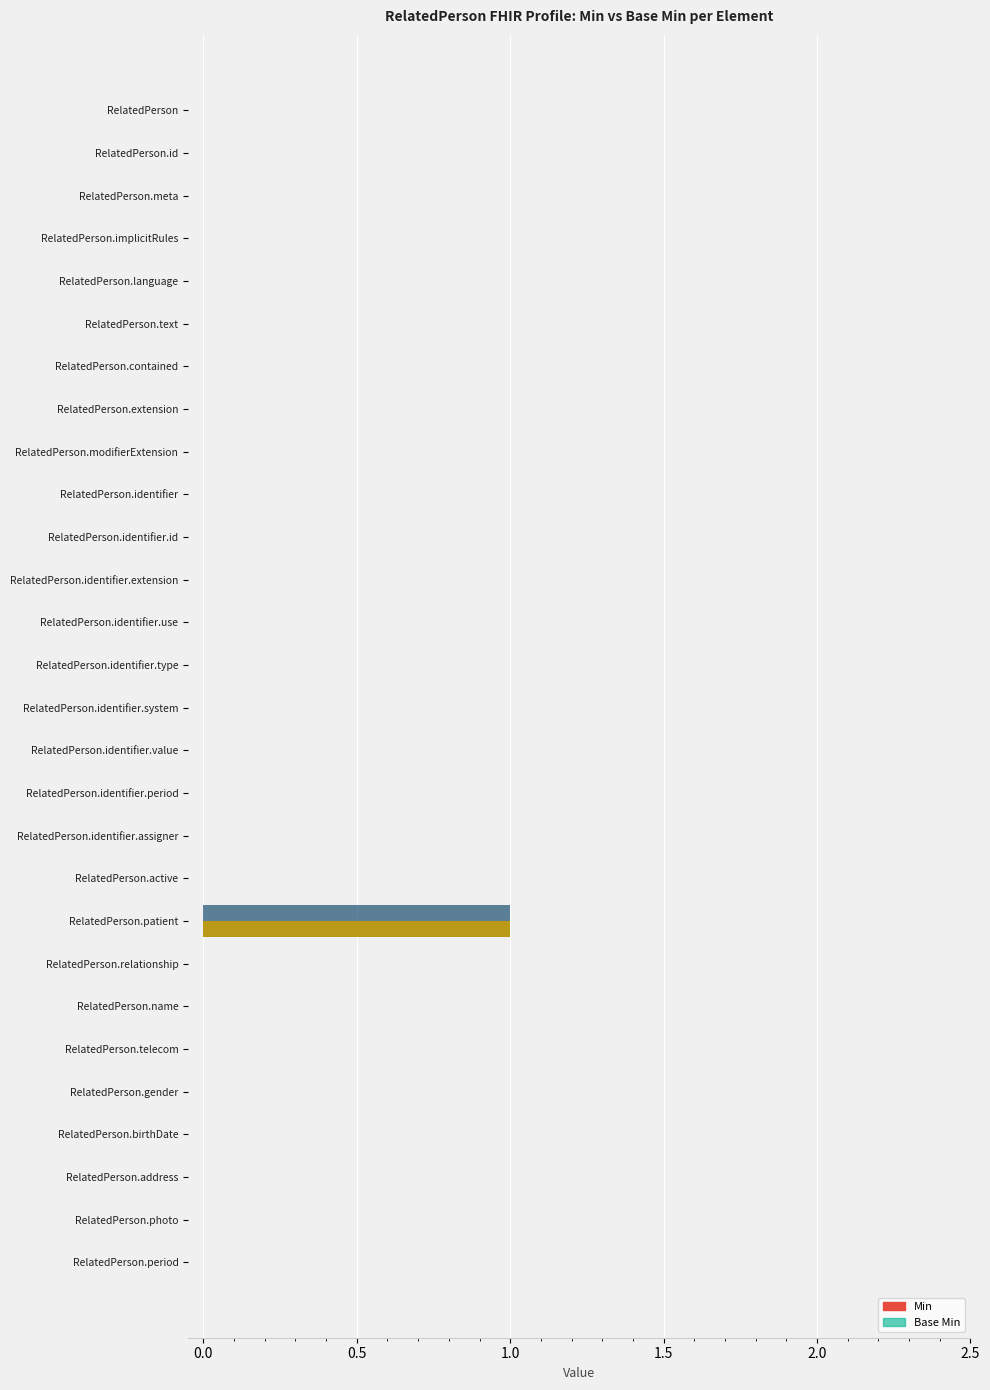

Count the number of data series in this chart.

2